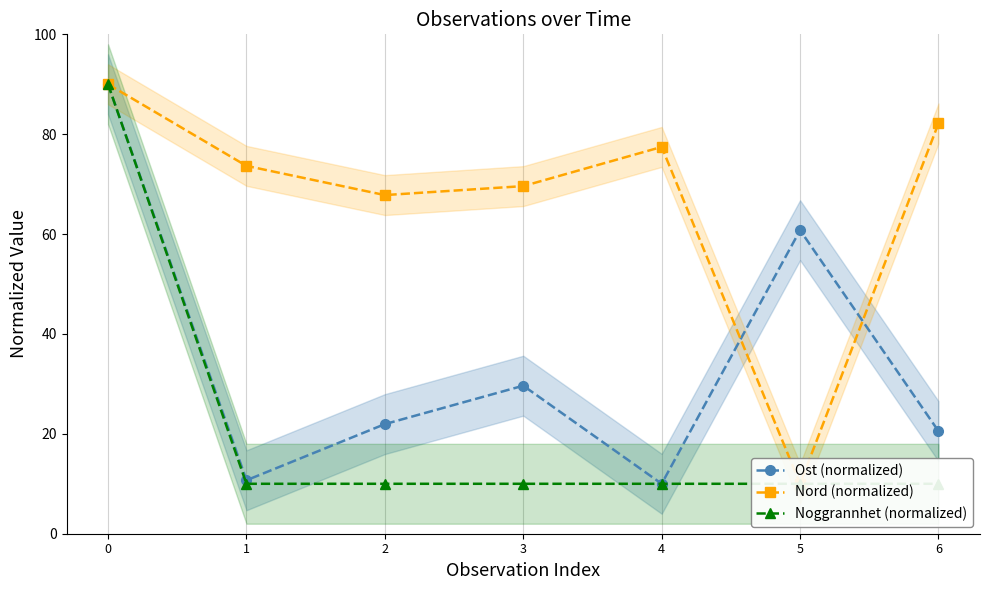

Which category has the lowest value in the Ost (normalized) series?

4